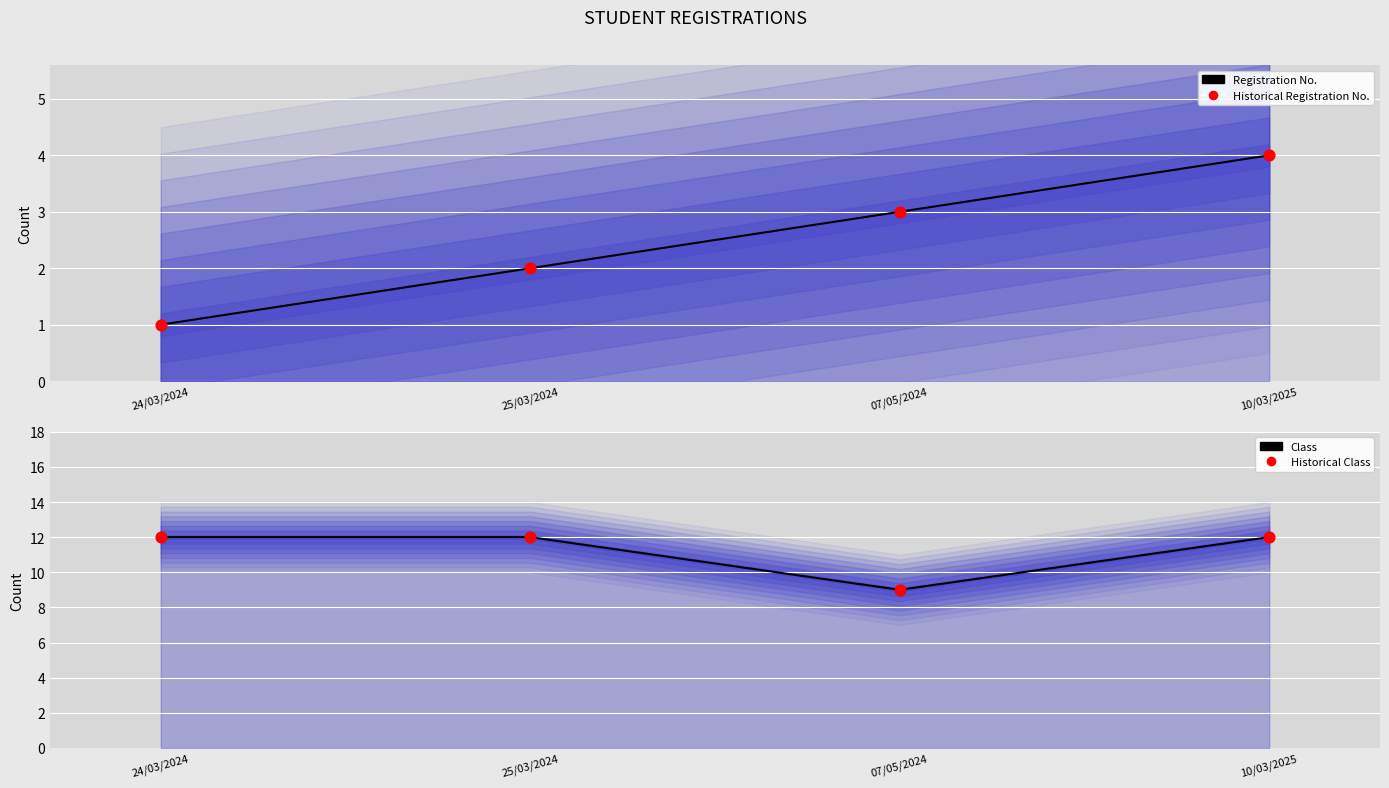

At which category is the sum across all series the highest?

10/03/2025